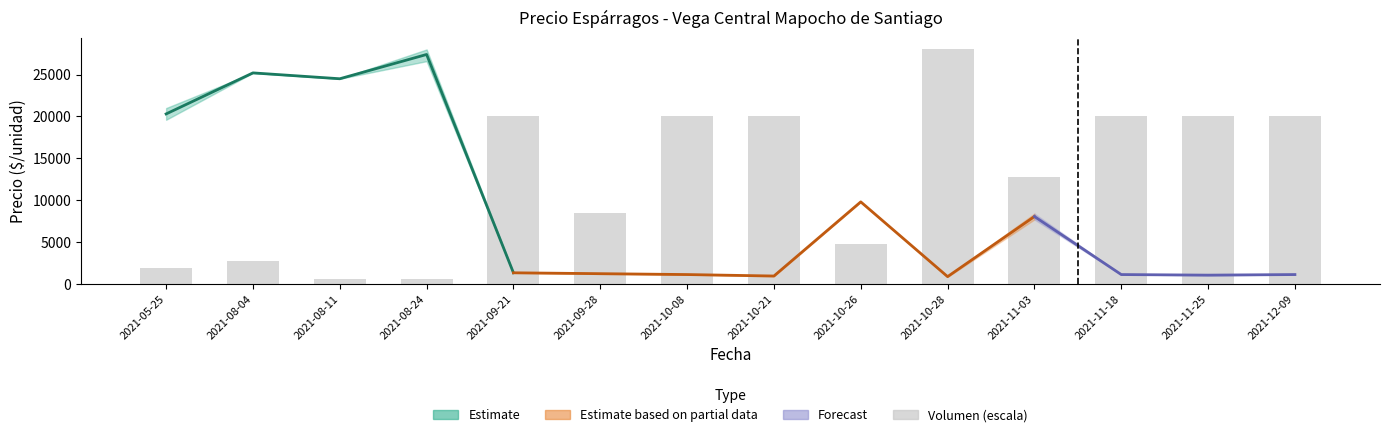

At which category does the chart reach its minimum across all series?

2021-08-11